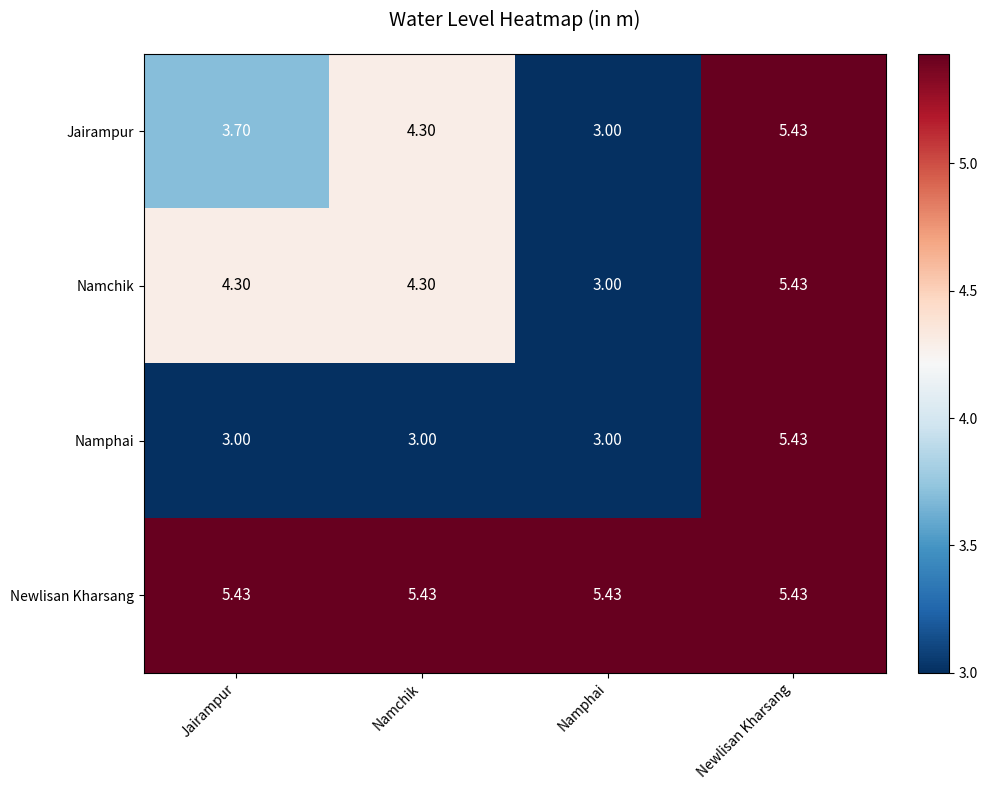

Where does the Namchik series first go above 4?

Jairampur